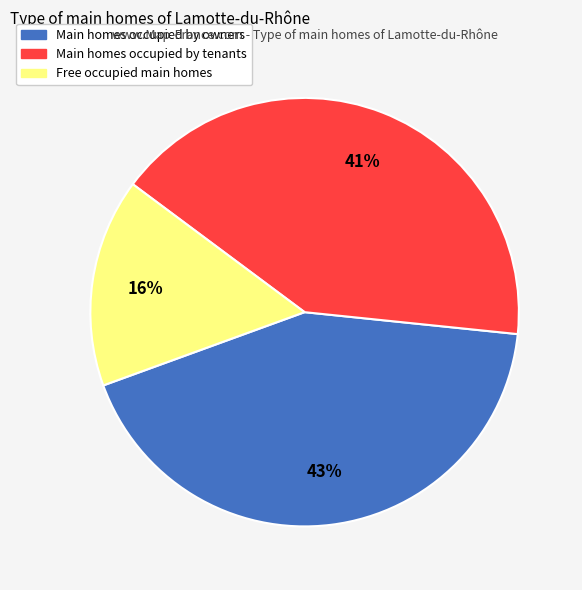

To the nearest percent, what is the difference between the largest and smallest slice percentages?

27%